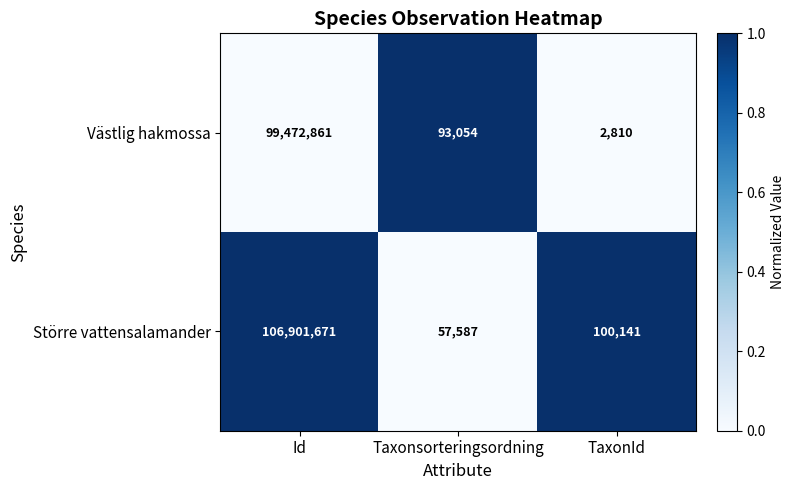

What is the difference between the second highest and minimum values in the Västlig hakmossa series?

90244